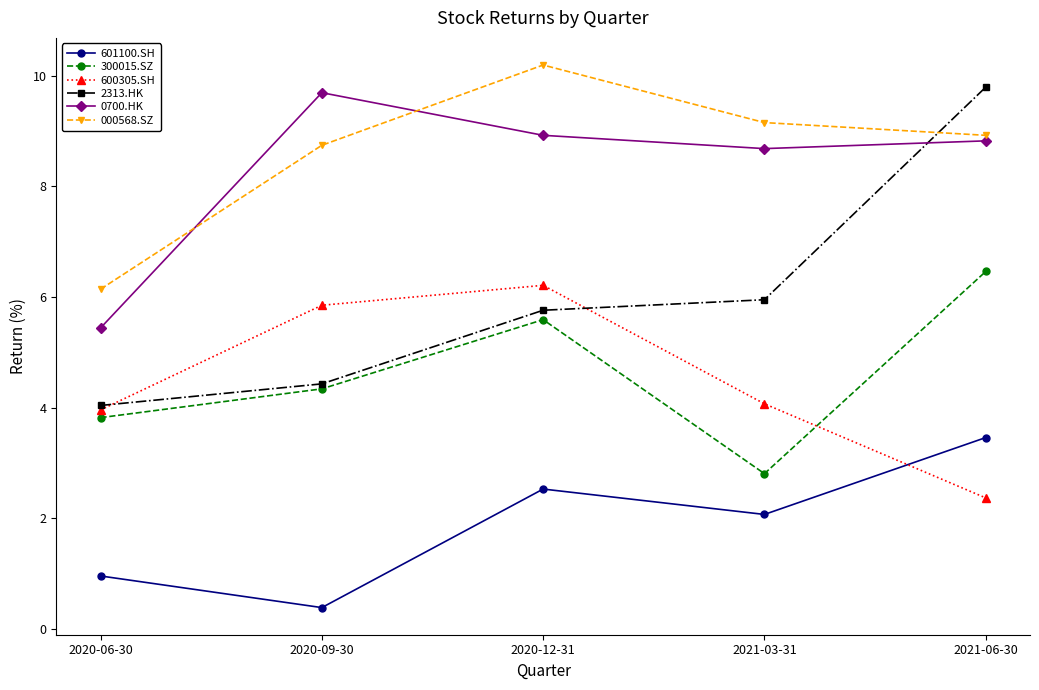

How many lines are shown in the chart?

6